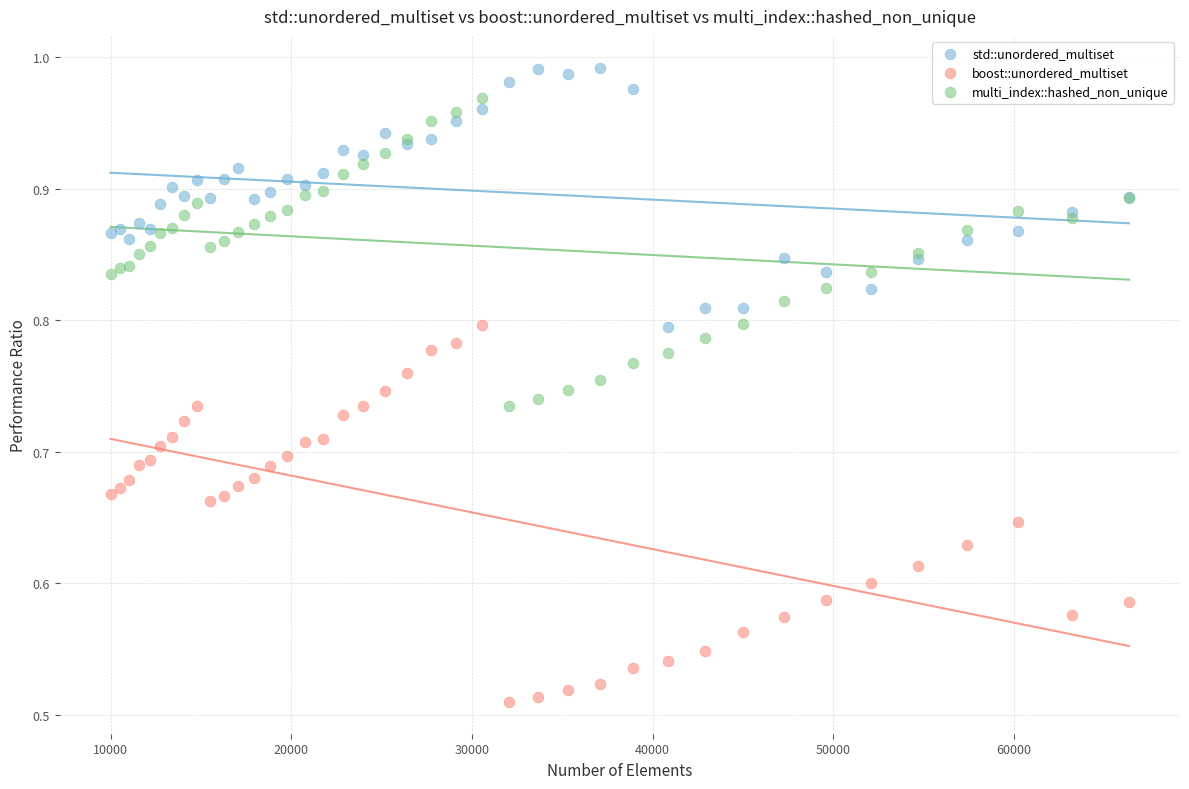

Which series has the largest Y range (max minus min)?

boost::unordered_multiset